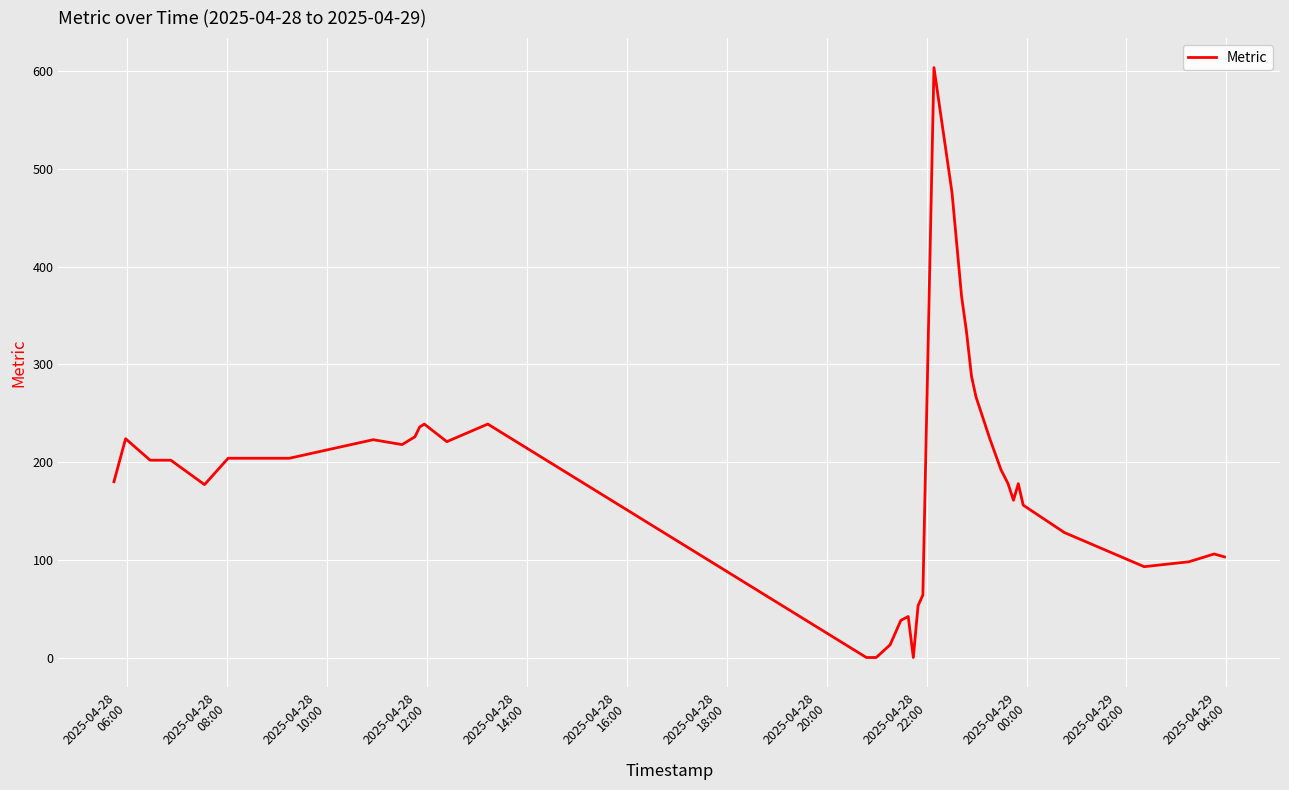

How many series are shown in this chart?

1